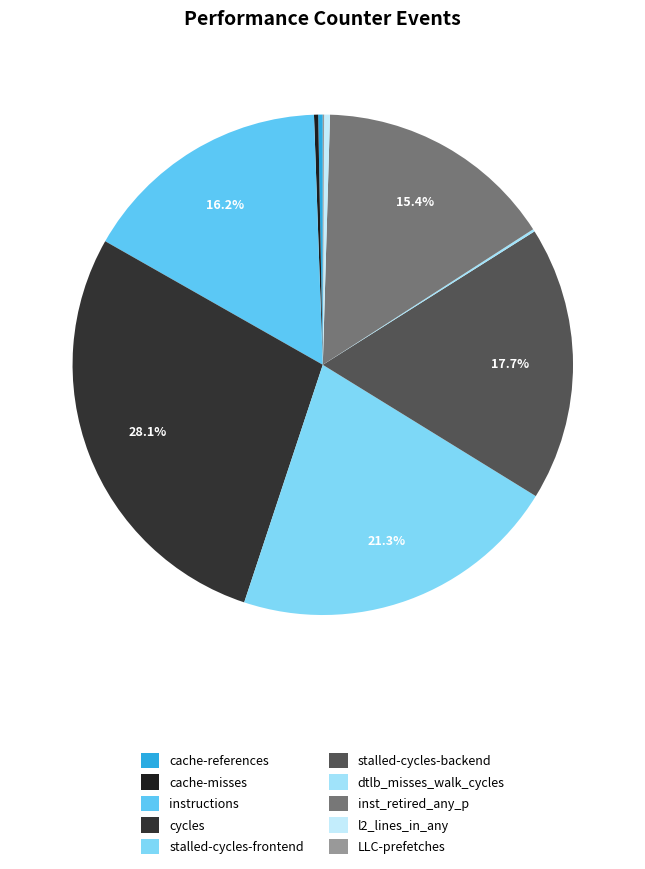

What is the ratio of the value at stalled-cycles-frontend to the value at instructions?

1.3